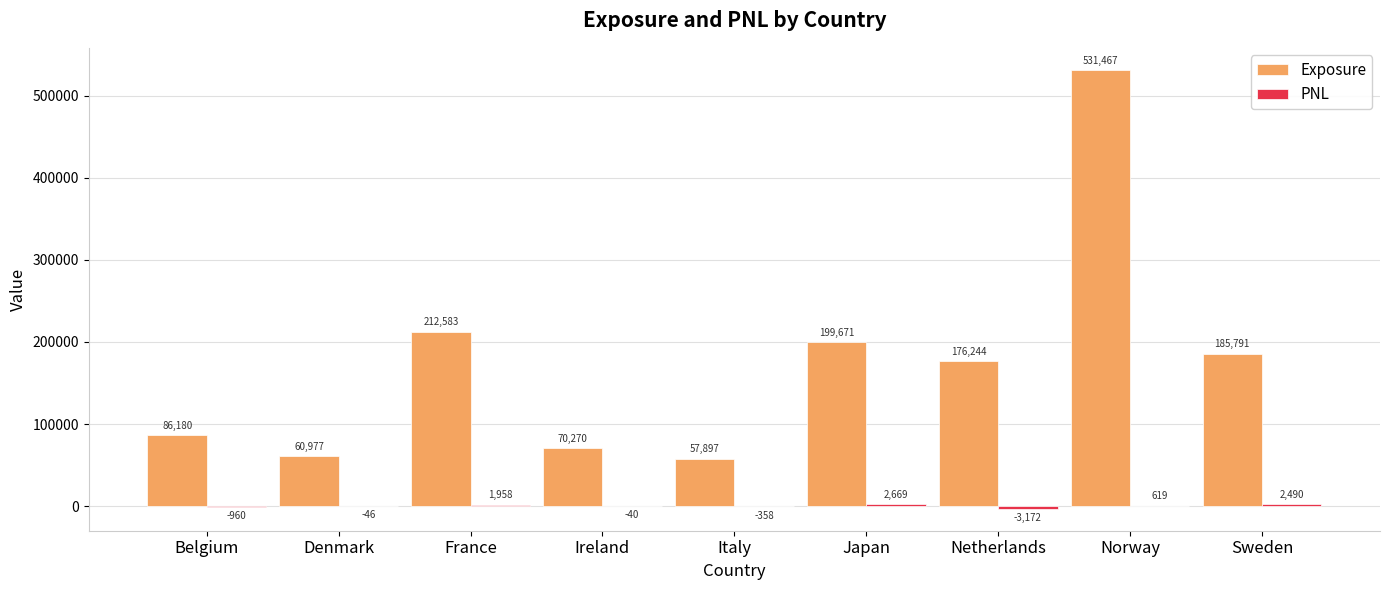

At which label does Exposure reach its peak?

Norway